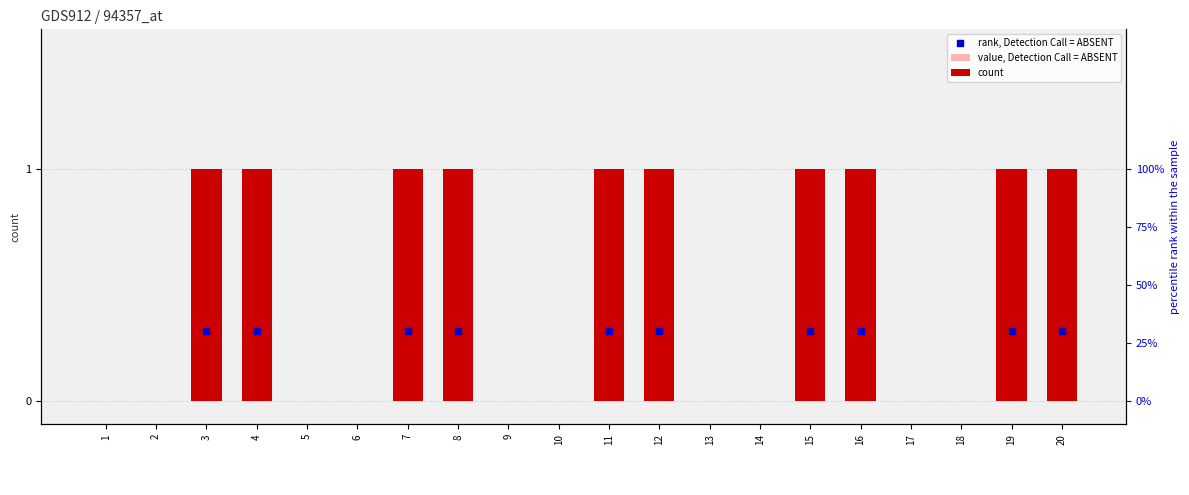

At which label is value, Detection Call = ABSENT closest to 0?

1